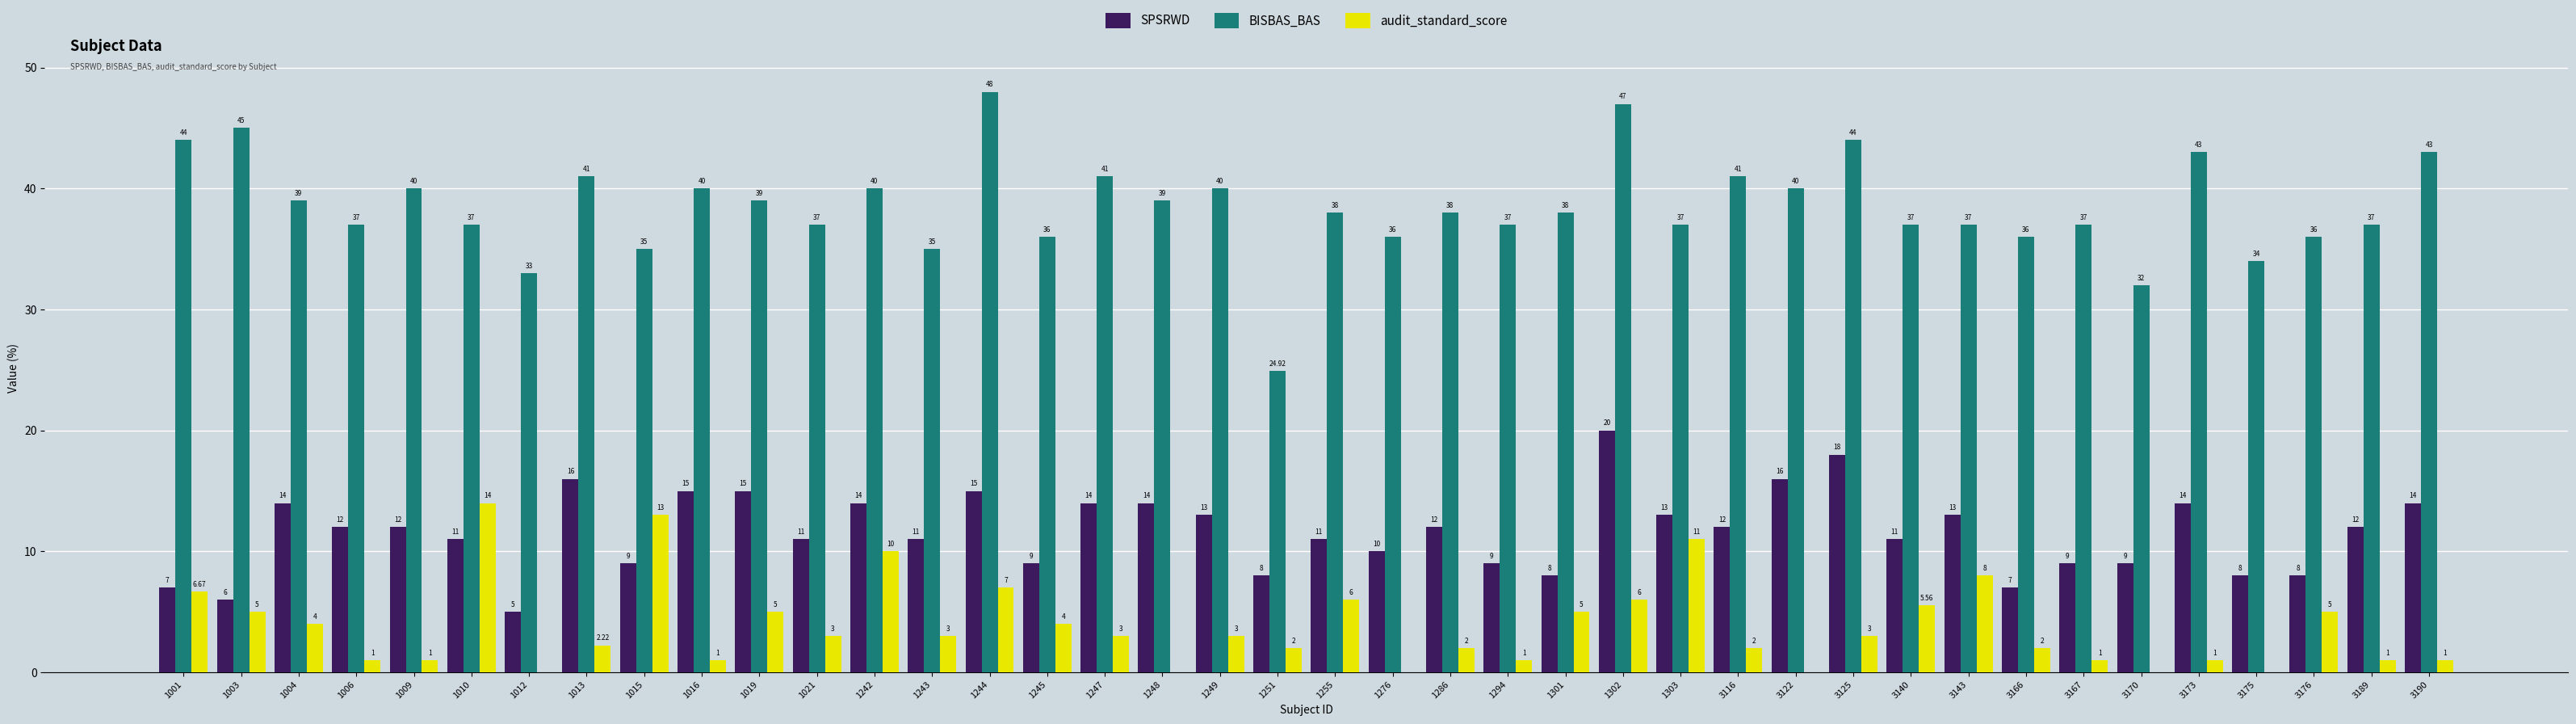

What is the average value of the BISBAS_BAS series?

38.5